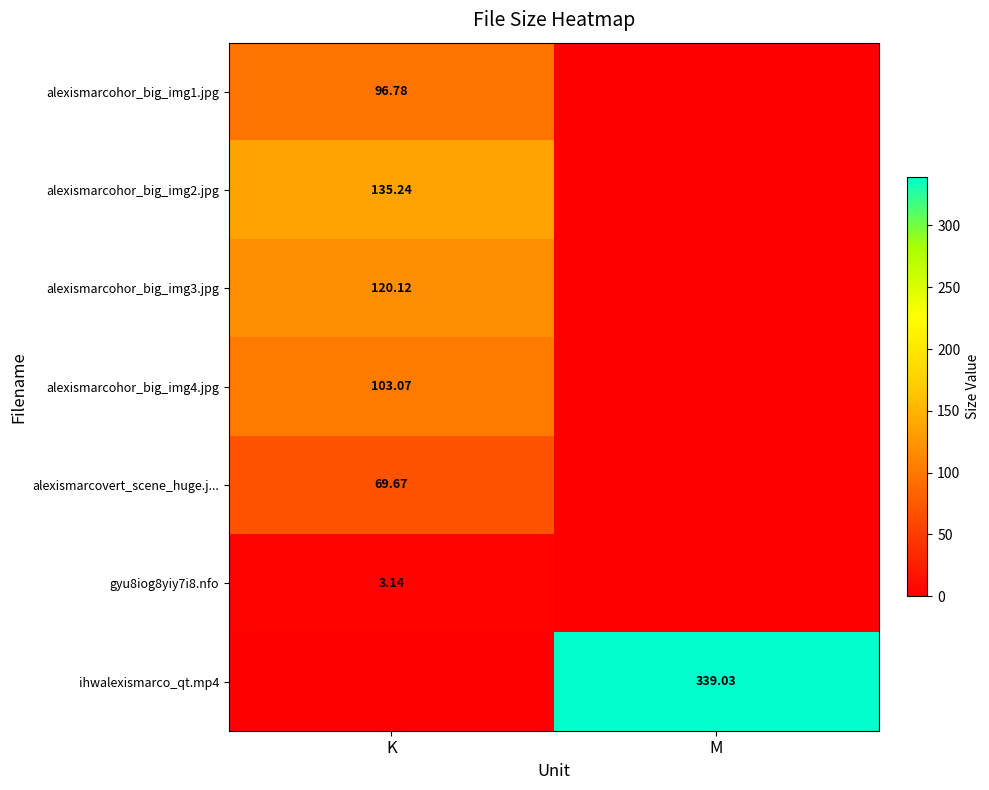

At which category is the sum across all series the highest?

K